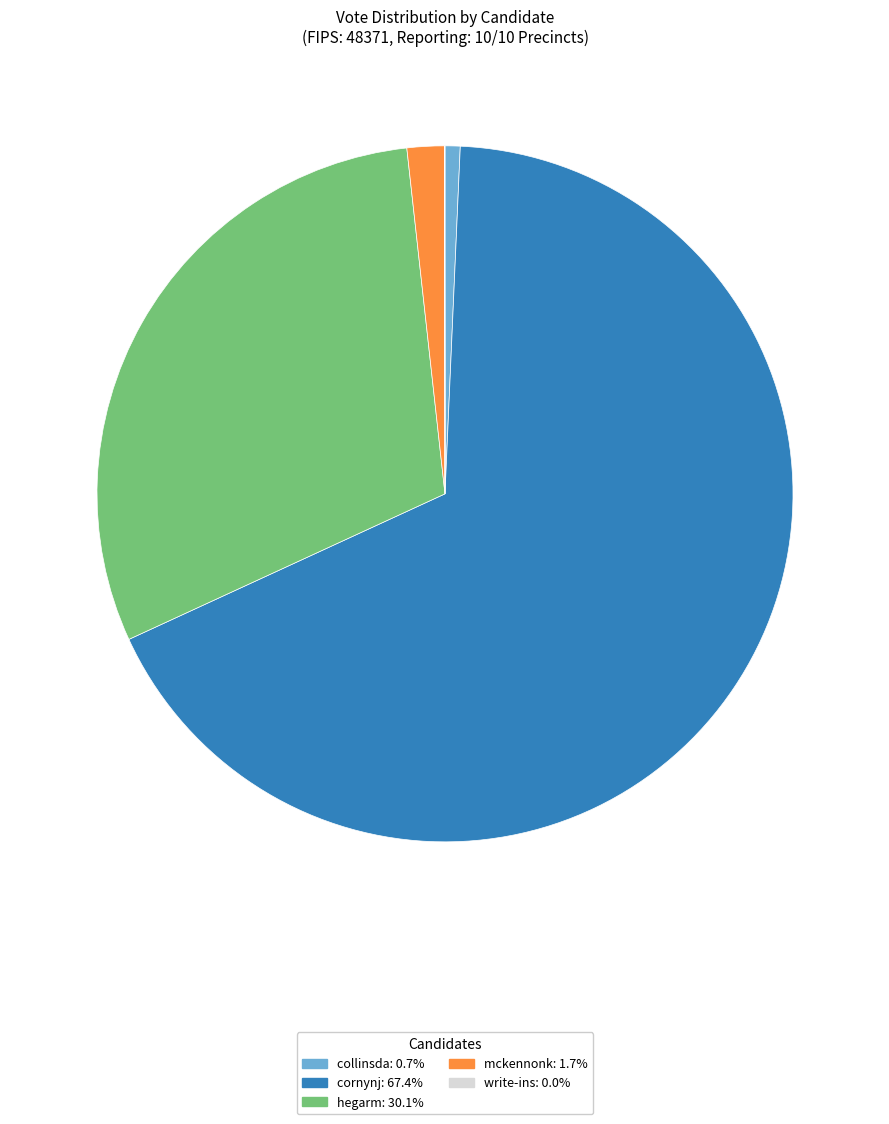

True or false: mckennonk accounts for 2% of the total.

True